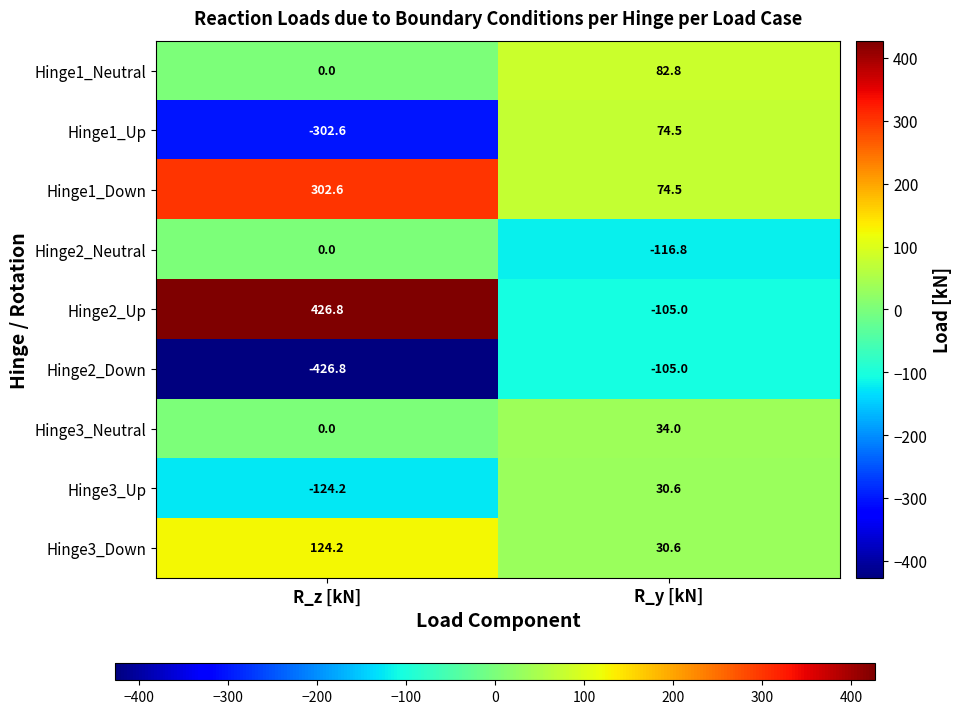

Is it true that Hinge3_Down equals 30.6 at R_y [kN]?

True